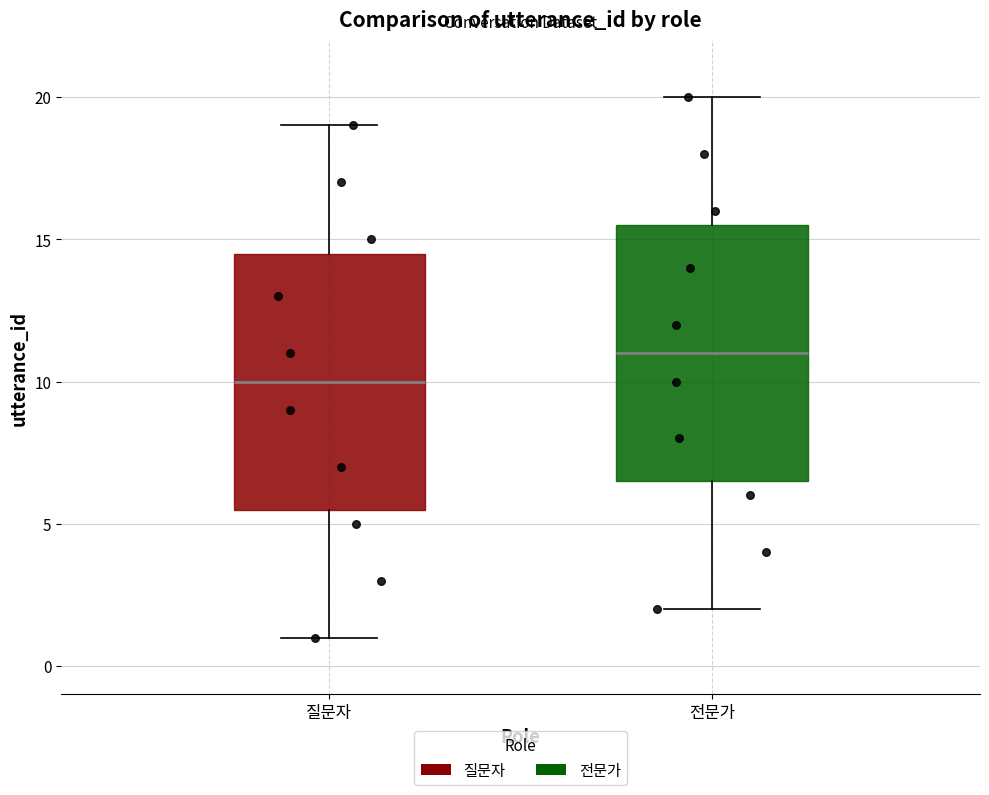

Where is the upper edge of the box for 전문가 on the y-axis? The values are not printed on the chart, so give them approximately, as read against the axis.

15.5